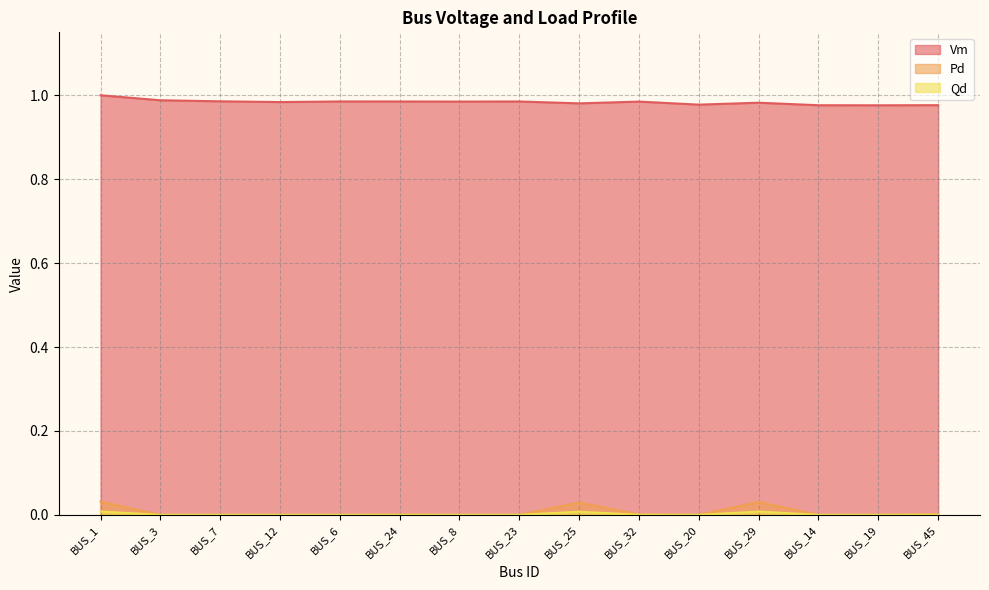

How many lines are shown in the chart?

3